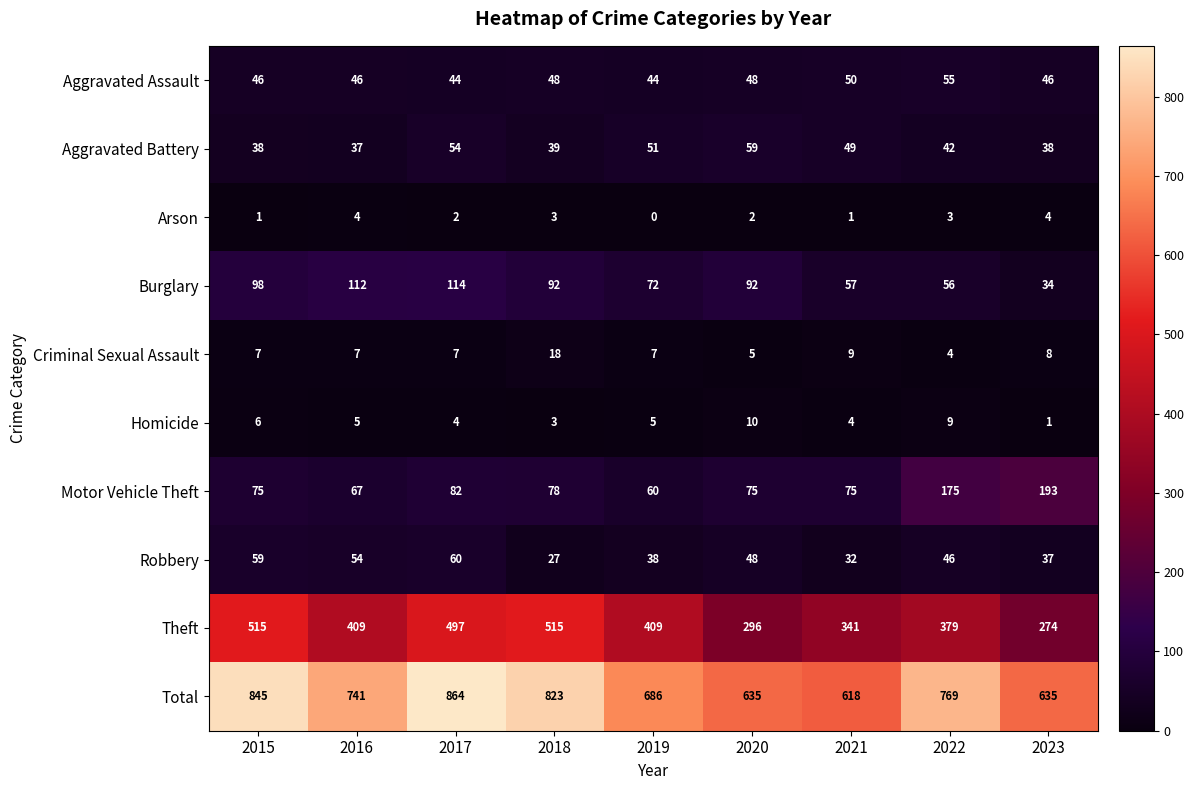

How many data points does each series have?

9